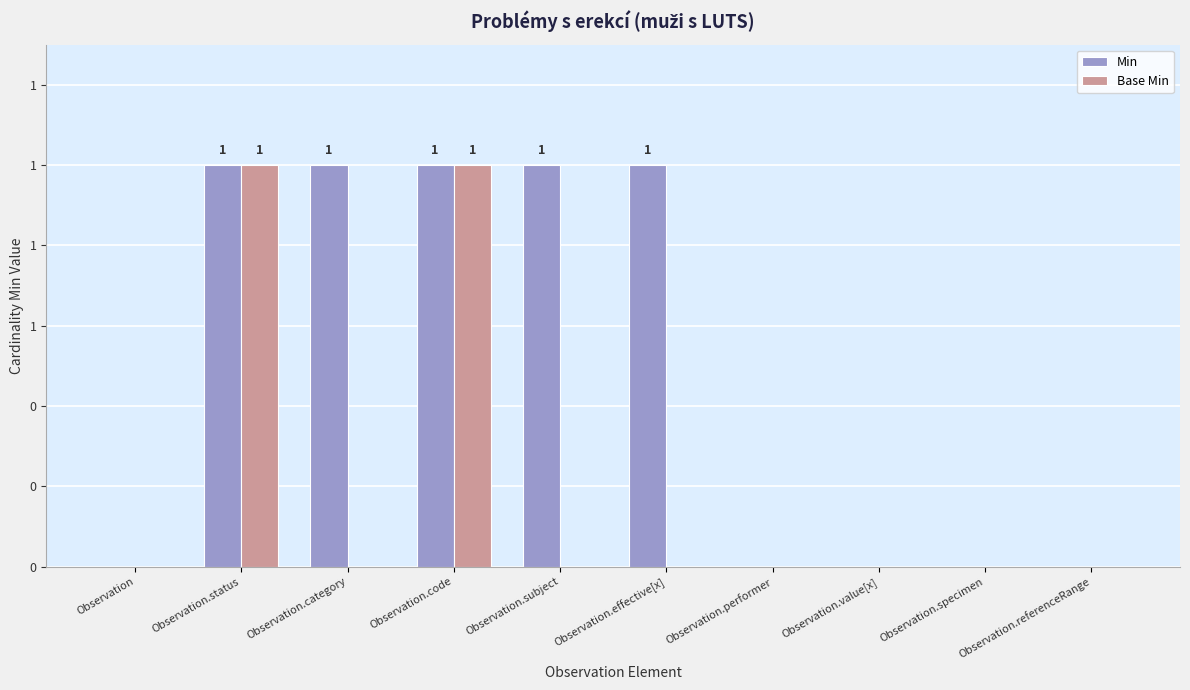

What are all the series names shown in the legend?

Min, Base Min